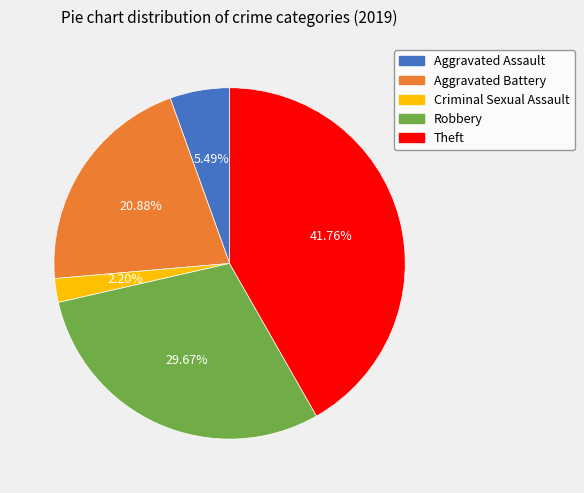

Is there any slice that represents more than half of the pie?

No